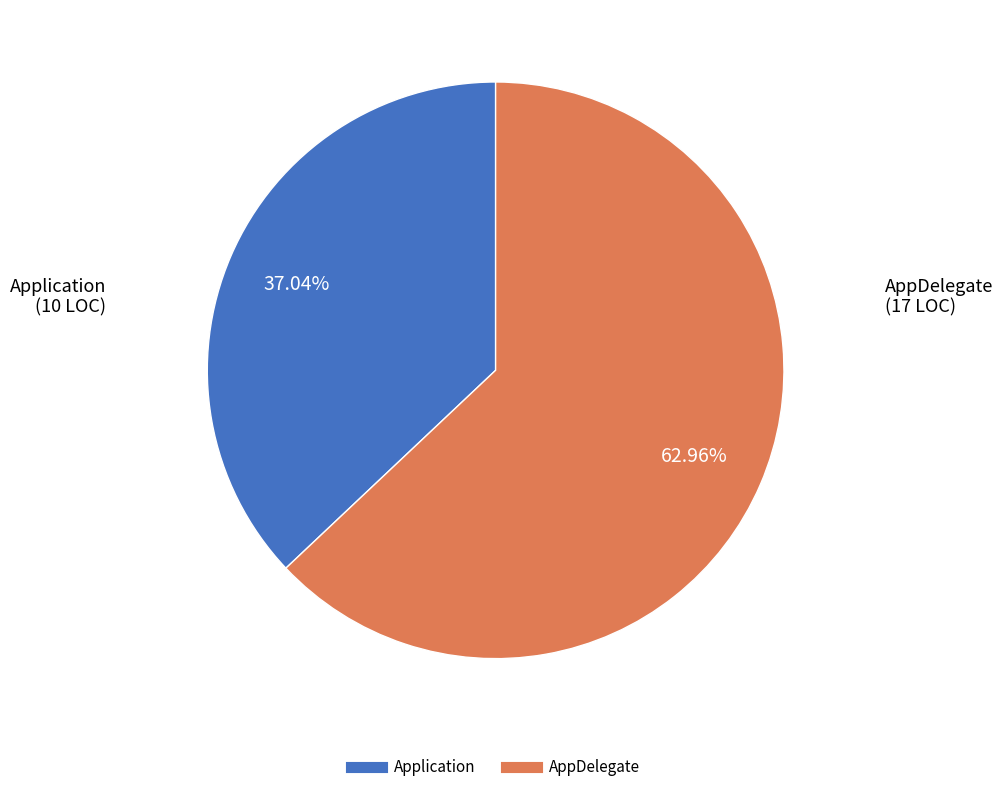

Do Application and AppDelegate together represent more than half of the pie?

Yes